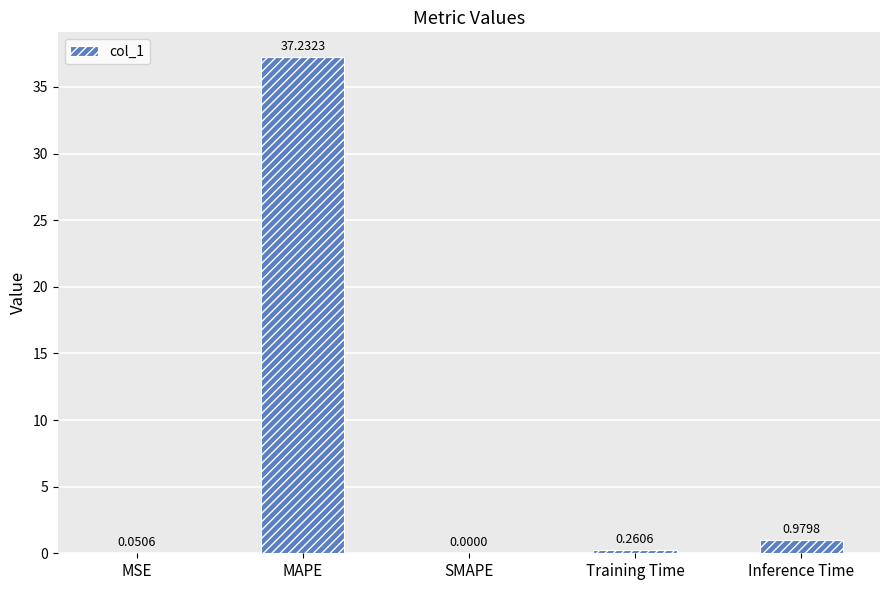

What is the sum of all values?

38.5